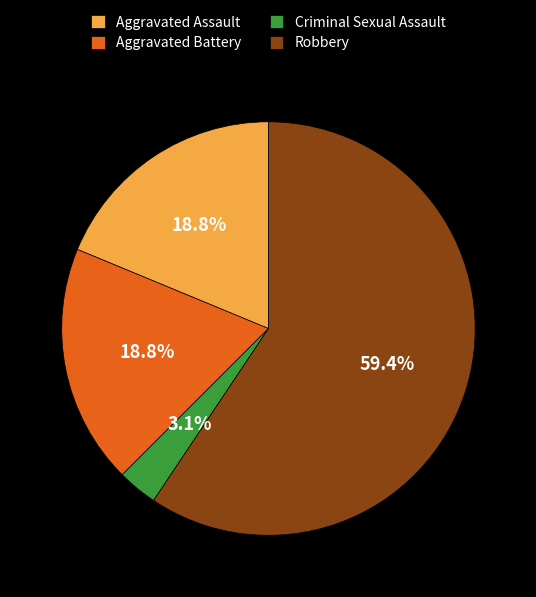

What is the majority slice?

Robbery